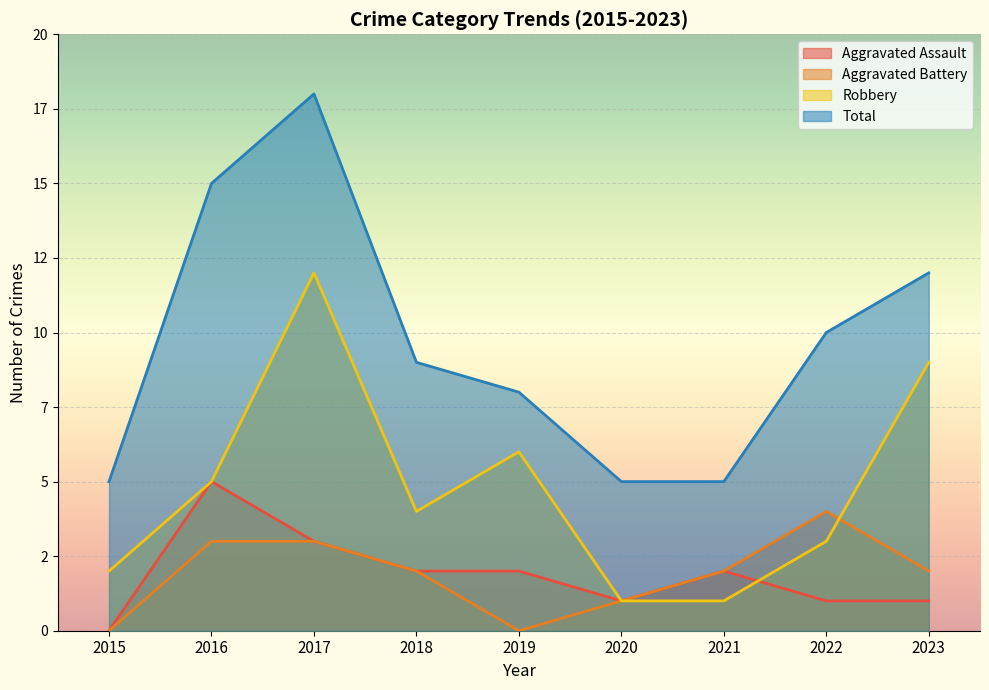

How many lines are shown in the chart?

4